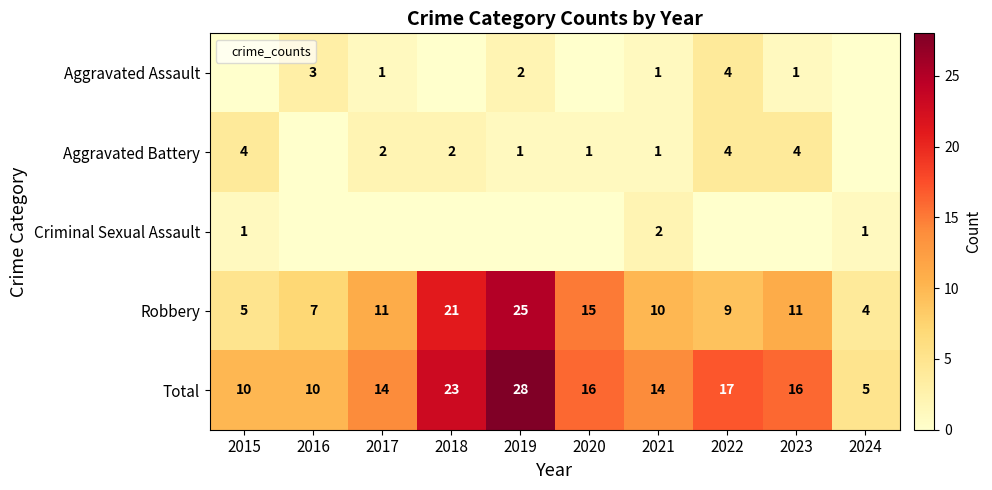

Where does the Total series first go above 16?

2018